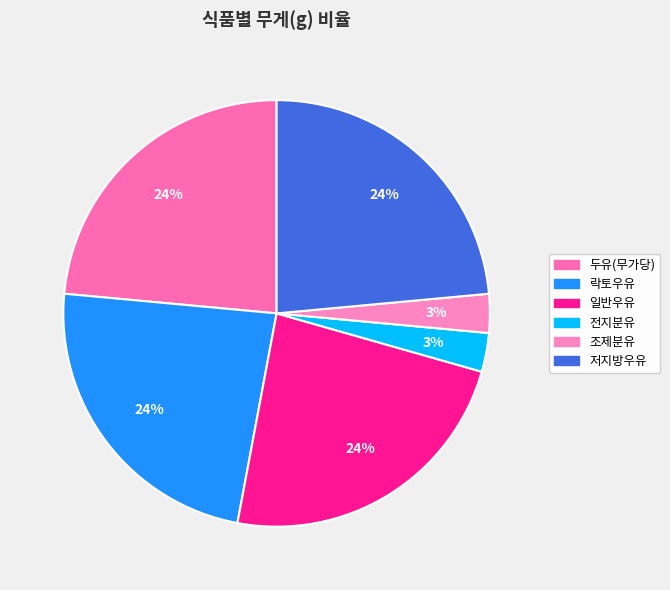

To the nearest percent, what is the difference between the largest and smallest slice percentages?

21%